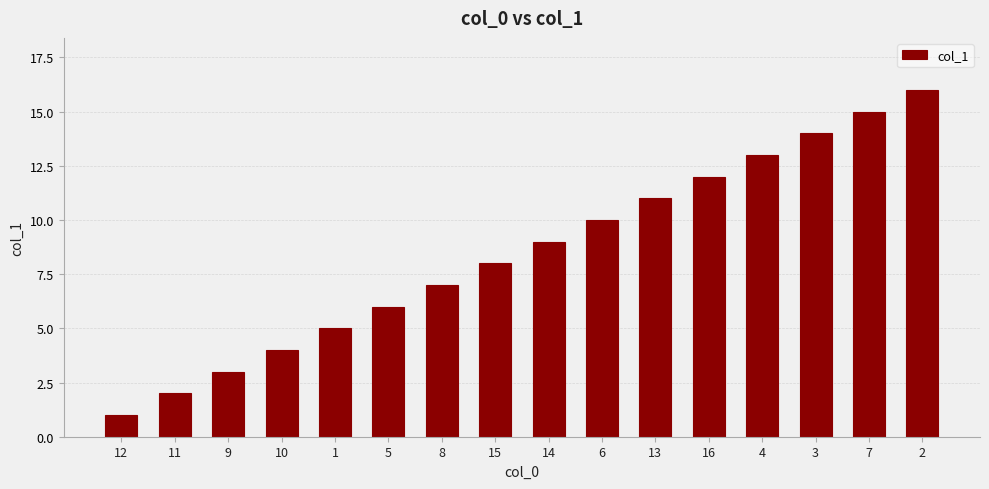

What is the sum of the values at 11 and 7?

17